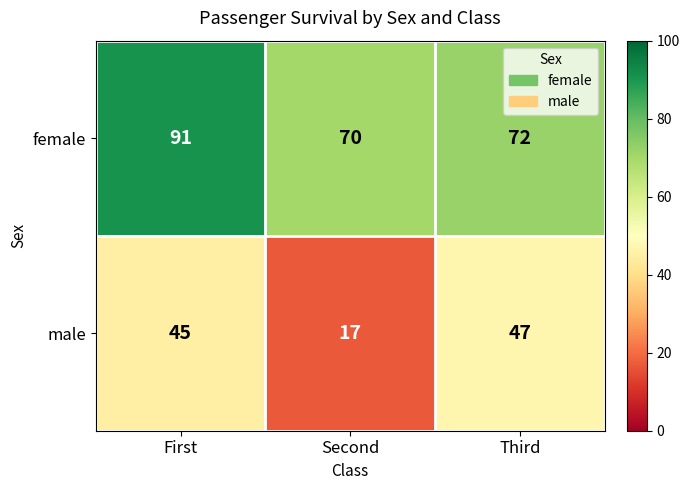

Reading left to right, extract all data points from this chart.

female: 91	70	72
male: 45	17	47